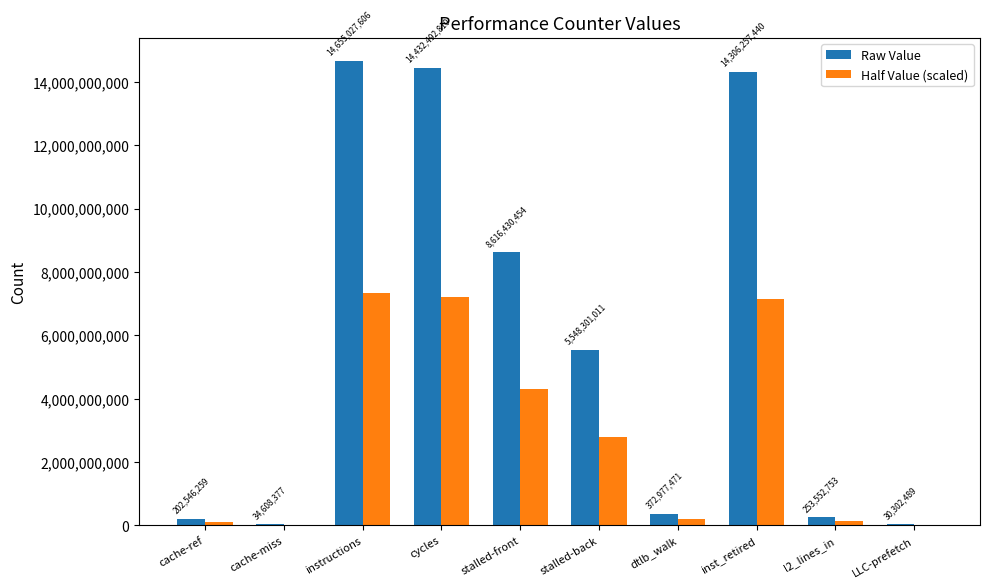

At which category is the sum across all series the highest?

instructions